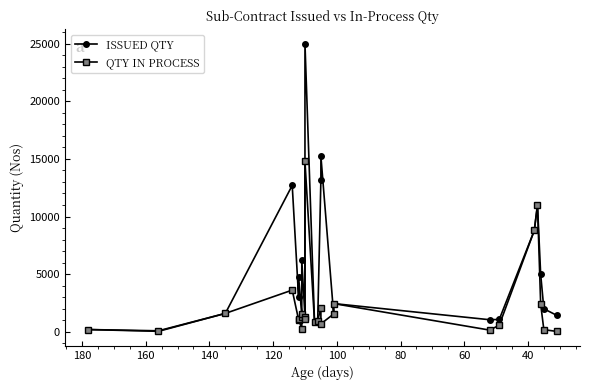

Does the chart have visible grid lines?

No